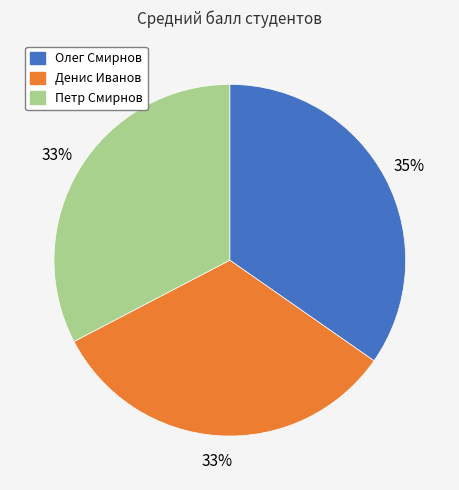

The Петр Смирнов slice represents 47% of the pie. True or false?

False